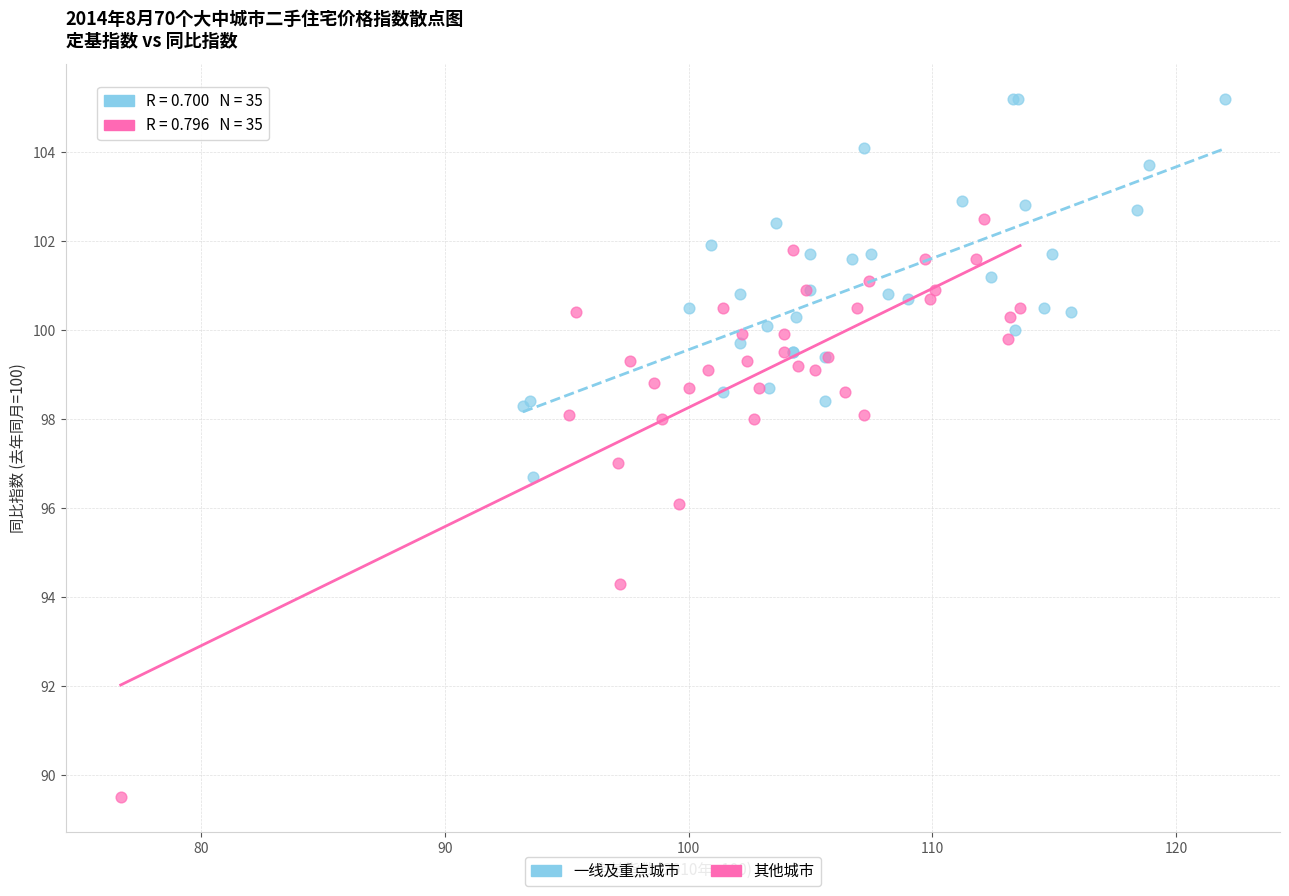

What are all the series names shown in the legend?

一线及重点城市, 其他城市